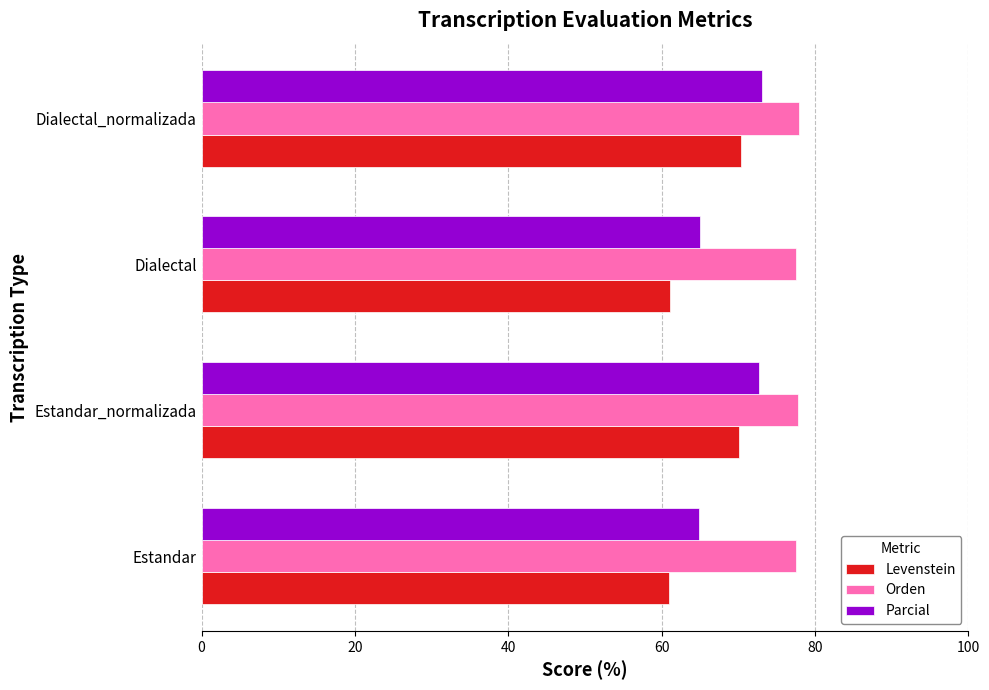

Between Estandar and Dialectal_normalizada, which series saw the biggest shift?

Levenstein